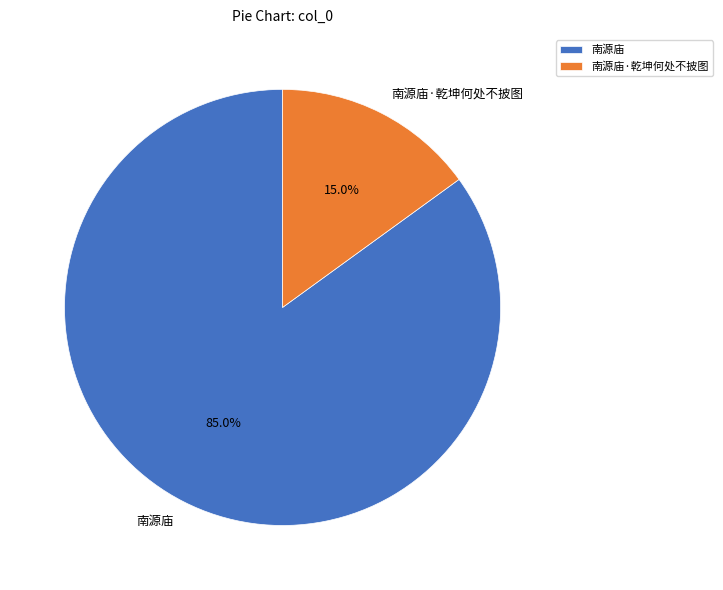

The 南源庙·乾坤何处不披图 slice represents 15% of the pie. True or false?

True